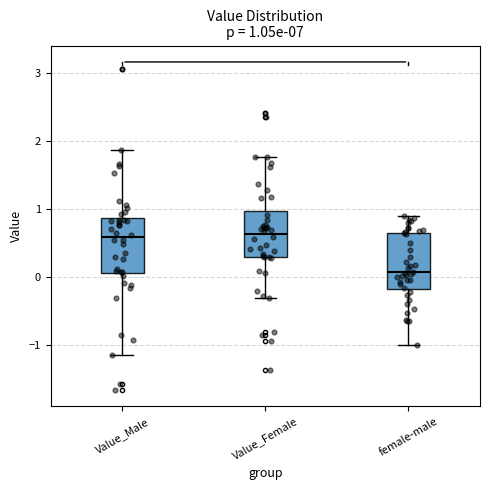

Which box's median line is the lowest?

female-male